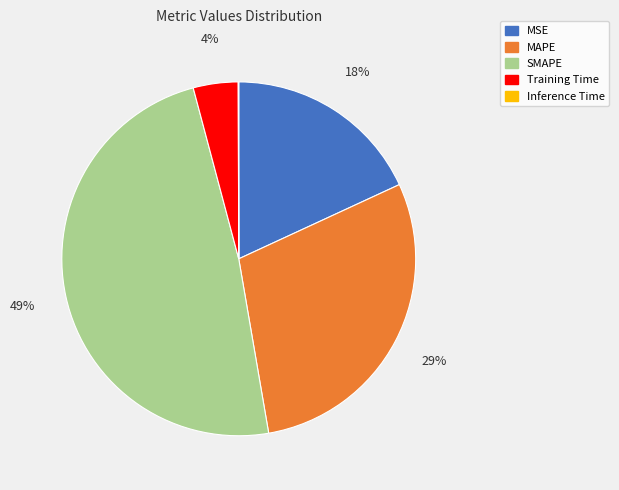

Combined, do Training Time and MAPE account for over 50%?

No